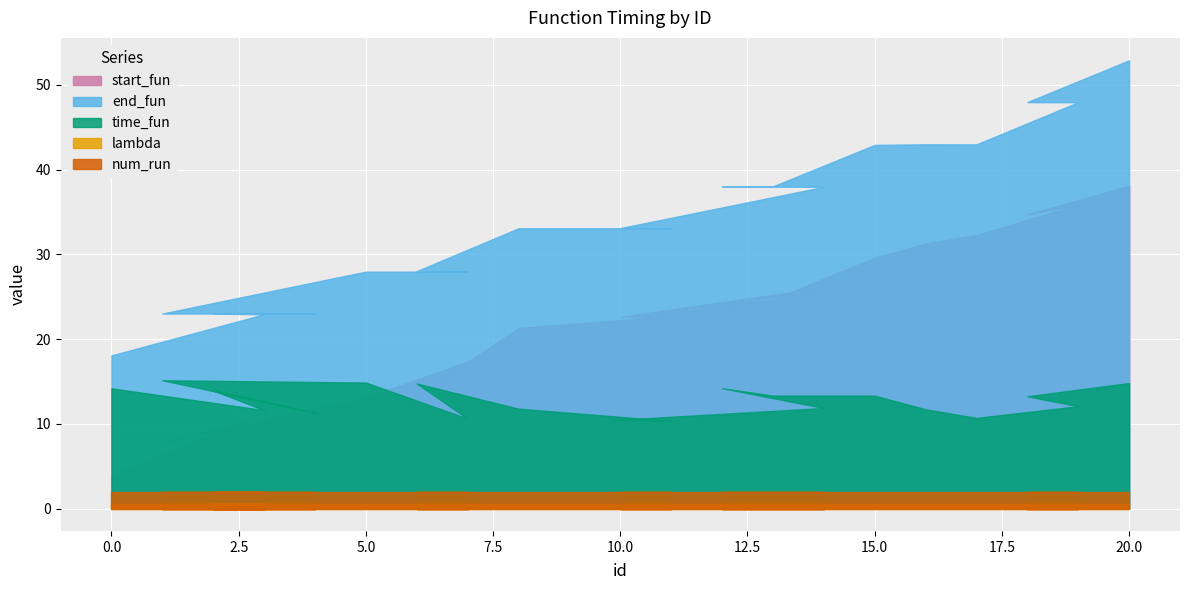

True or false: num_run has more than 1 interior local peaks.

False